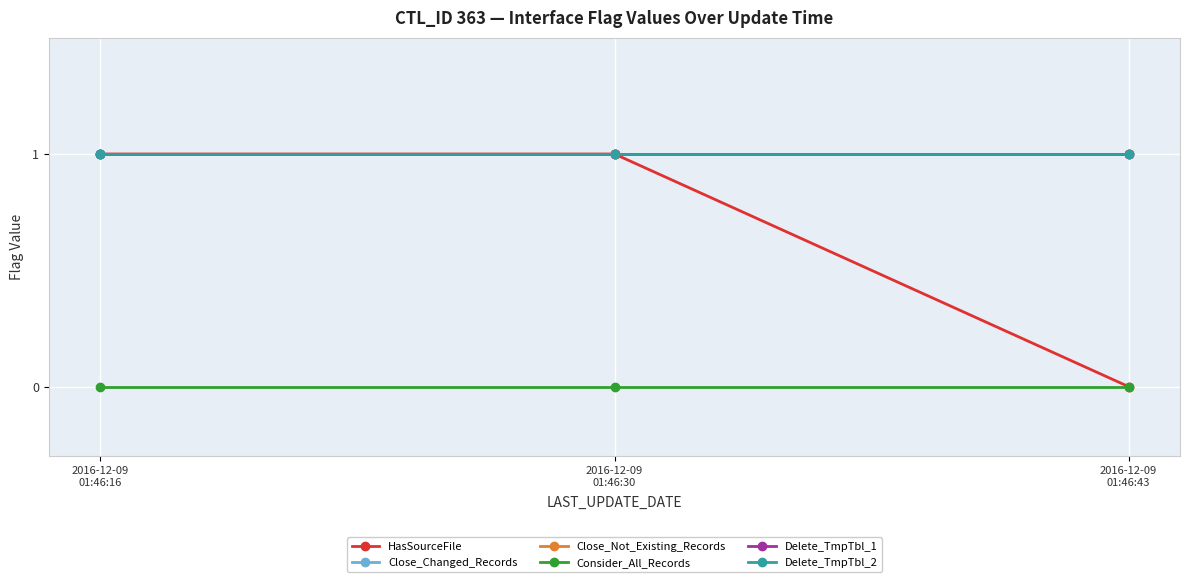

Is this an area chart (filled region under the line)?

No